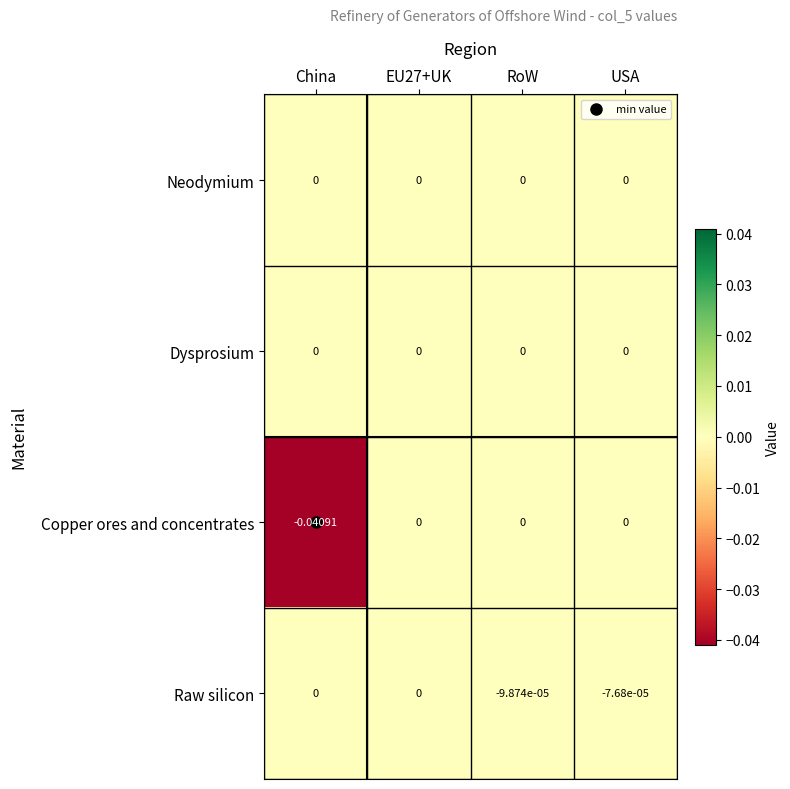

Which series has the largest range (max minus min)?

Copper ores and concentrates